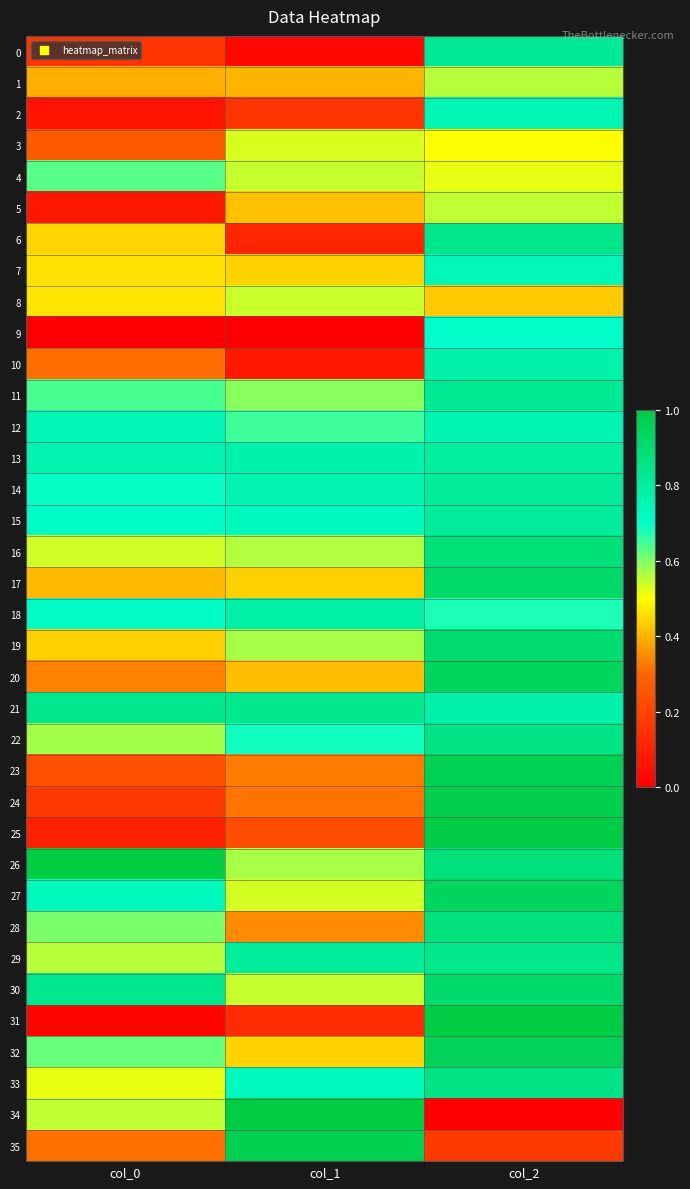

Which series has the largest total across all categories?

21